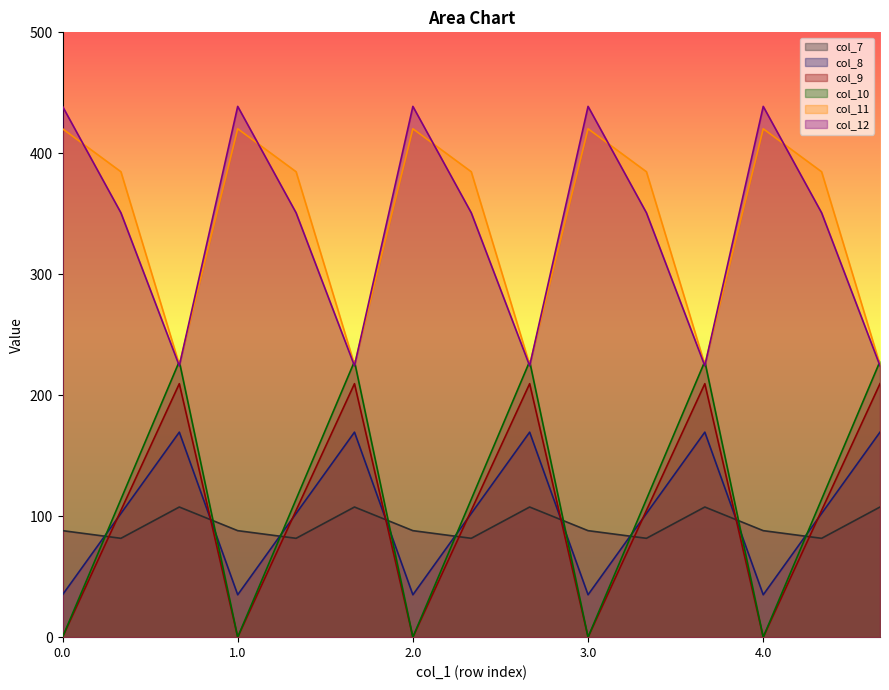

How many lines are shown in the chart?

6